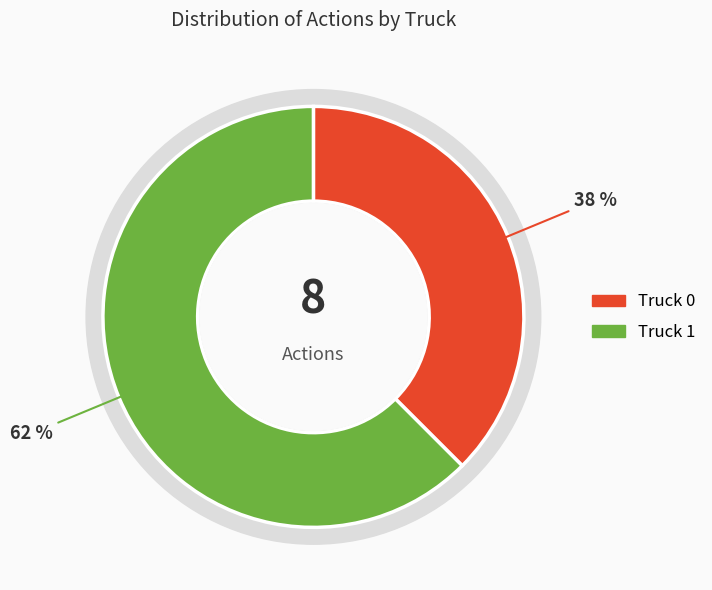

Is there a majority slice in this chart?

Yes